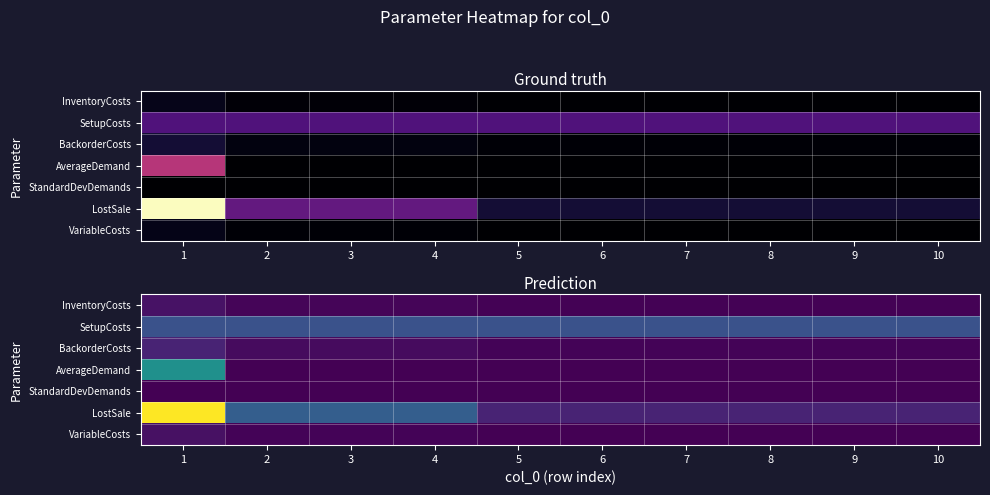

What is the spread (max minus min) of values at 9?

50